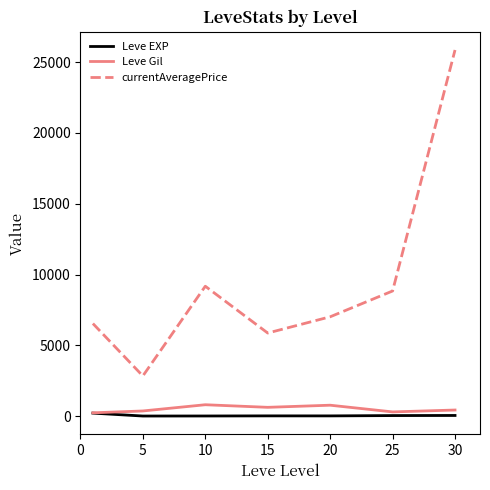

Which series has the largest total across all categories?

currentAveragePrice